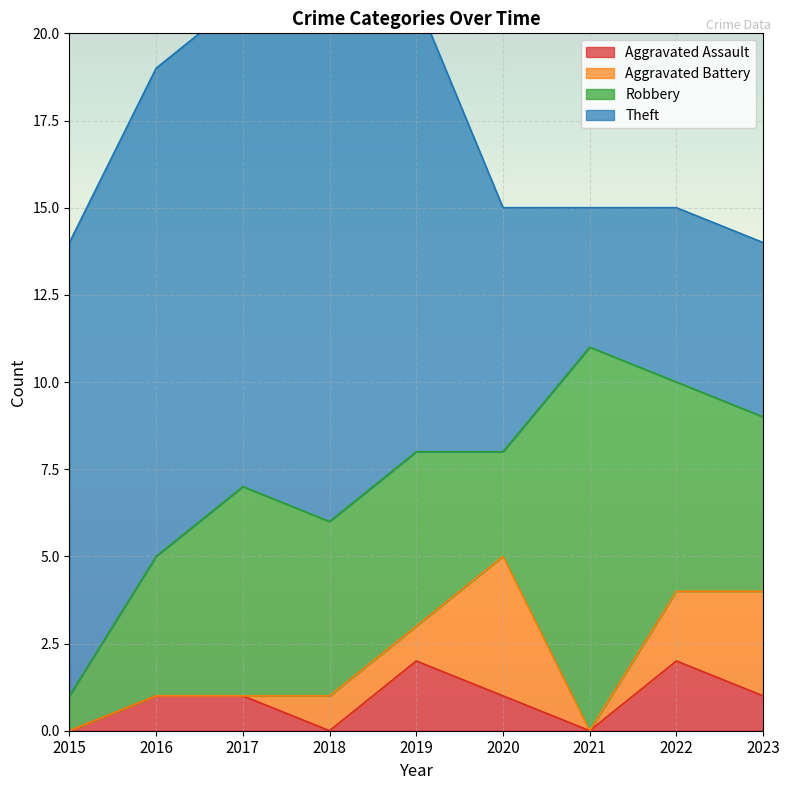

At which category does the chart reach its peak across all series?

2018